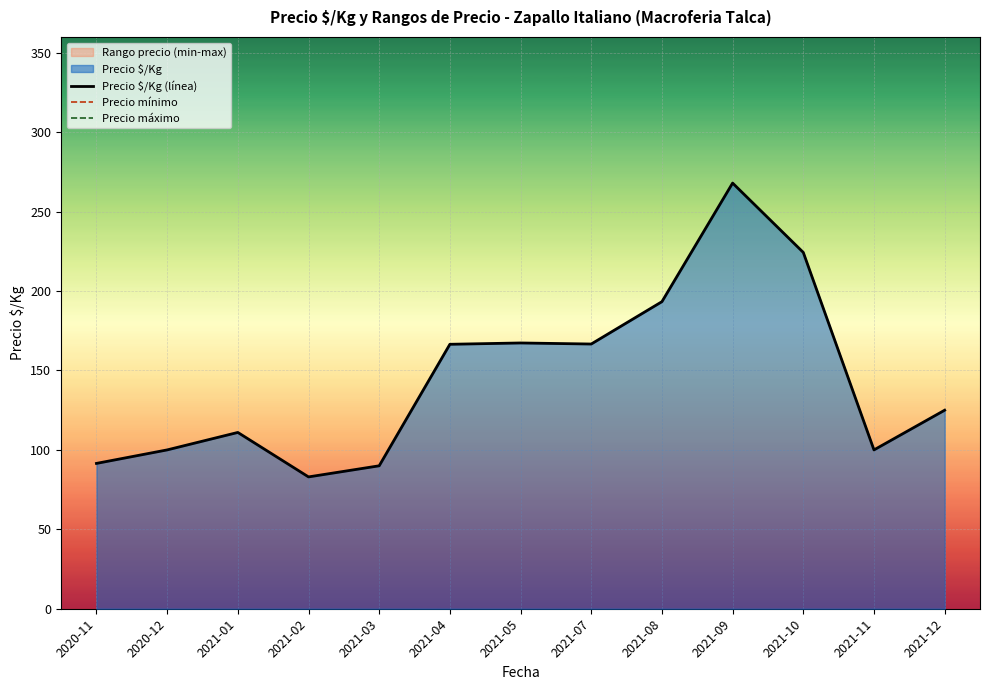

Where is Precio $/Kg (línea) nearest to the value 175?

2021-05